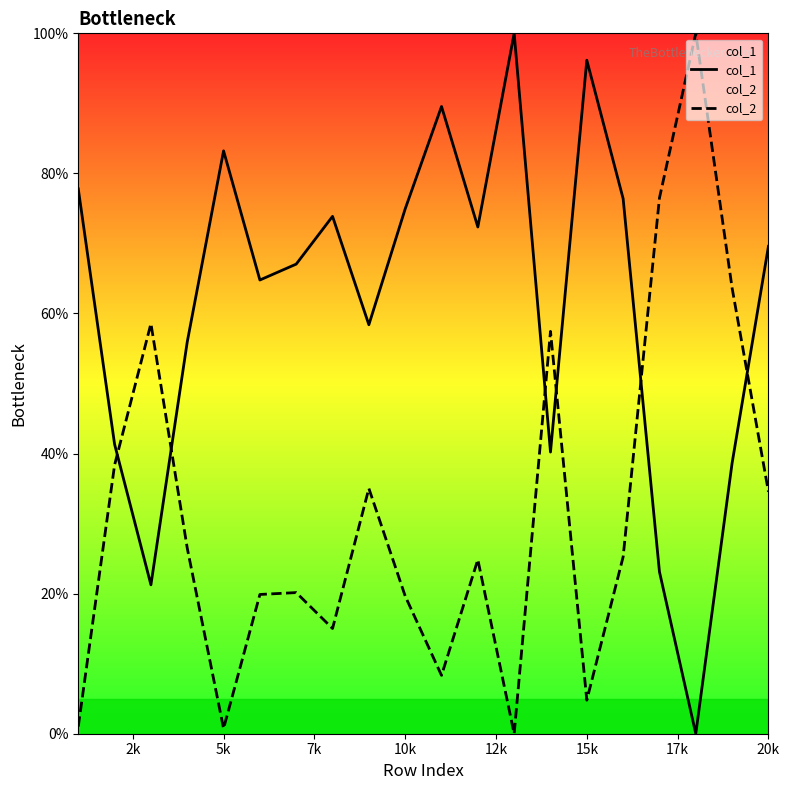

True or false: col_1 and col_2 cross at least once.

True